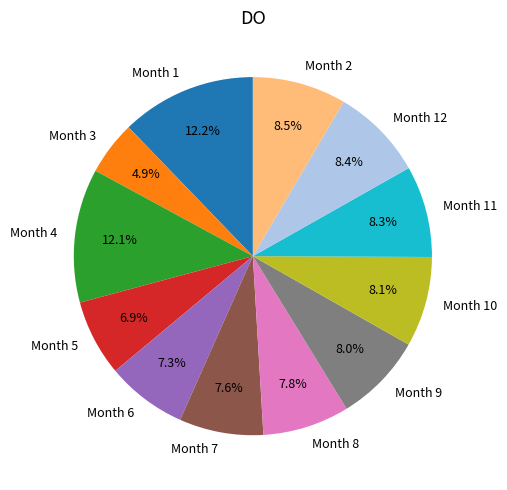

Does Month 9 represent more than half of the total?

No